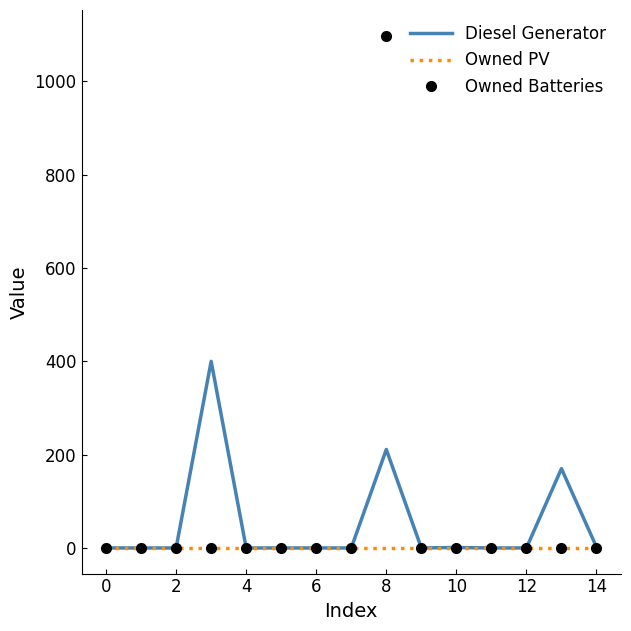

List the series in order of their peak value, highest first.

Owned Batteries, Diesel Generator, Owned PV